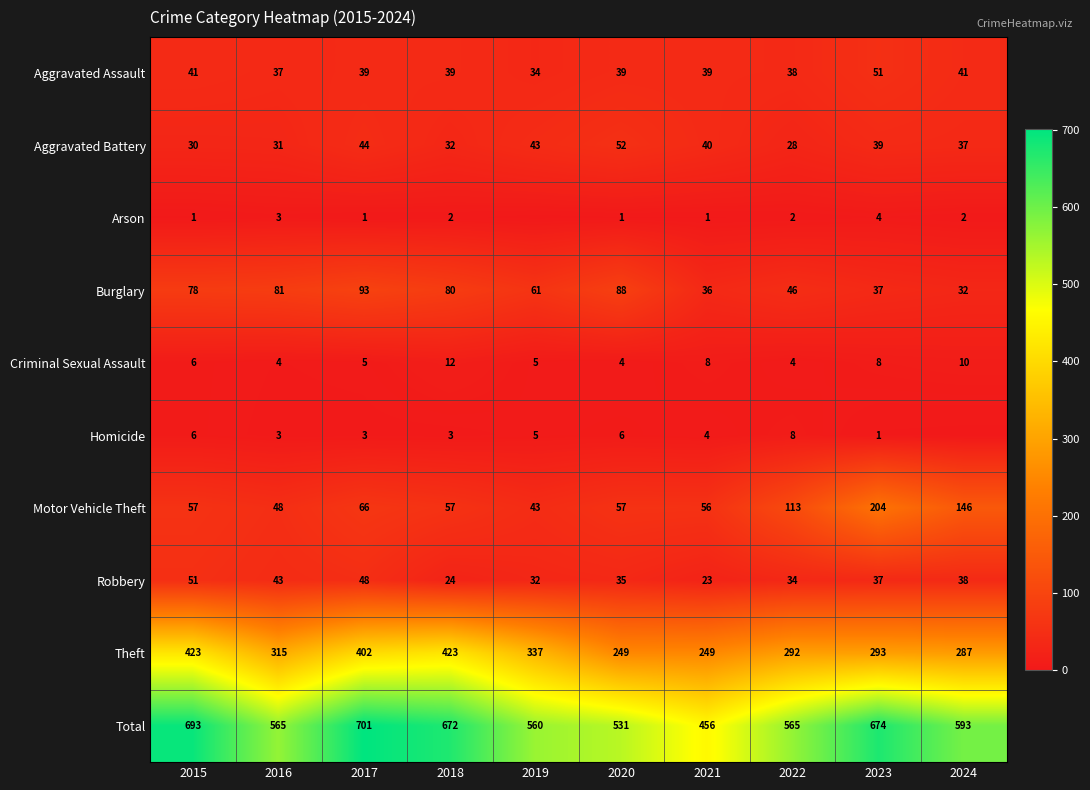

Is the value of Aggravated Assault at 2021 greater than the value of Arson at 2021?

Yes